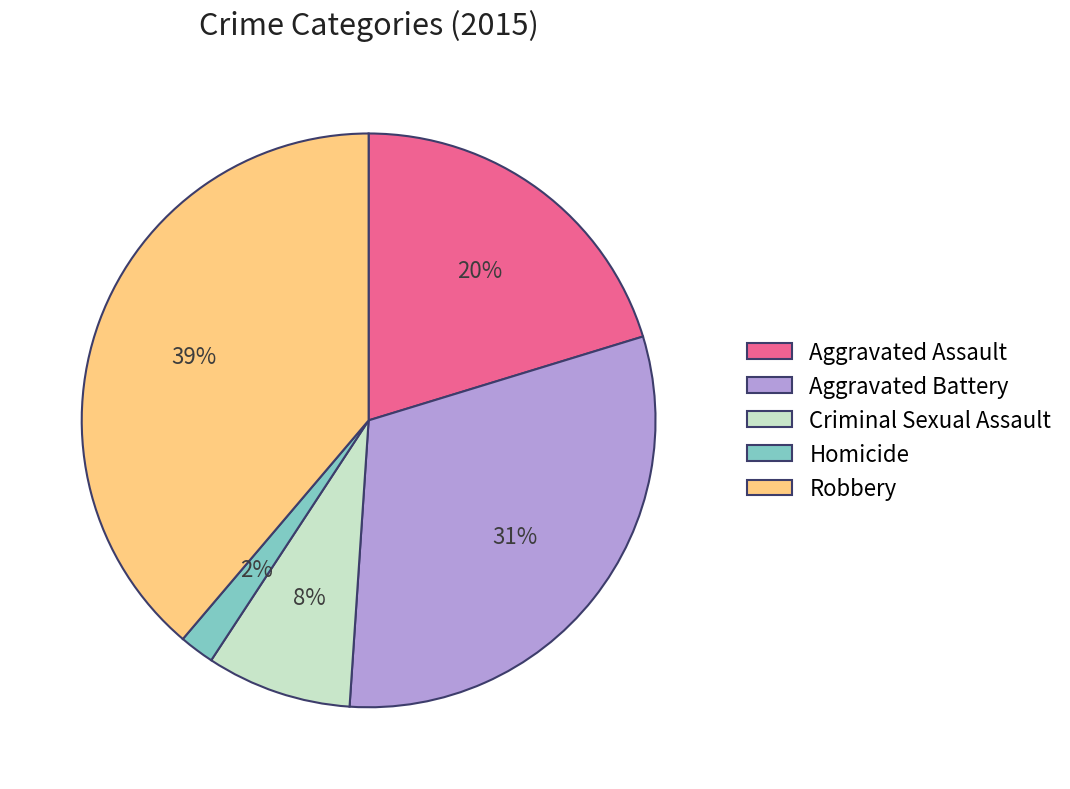

To the nearest percent, what portion does Robbery represent?

39%